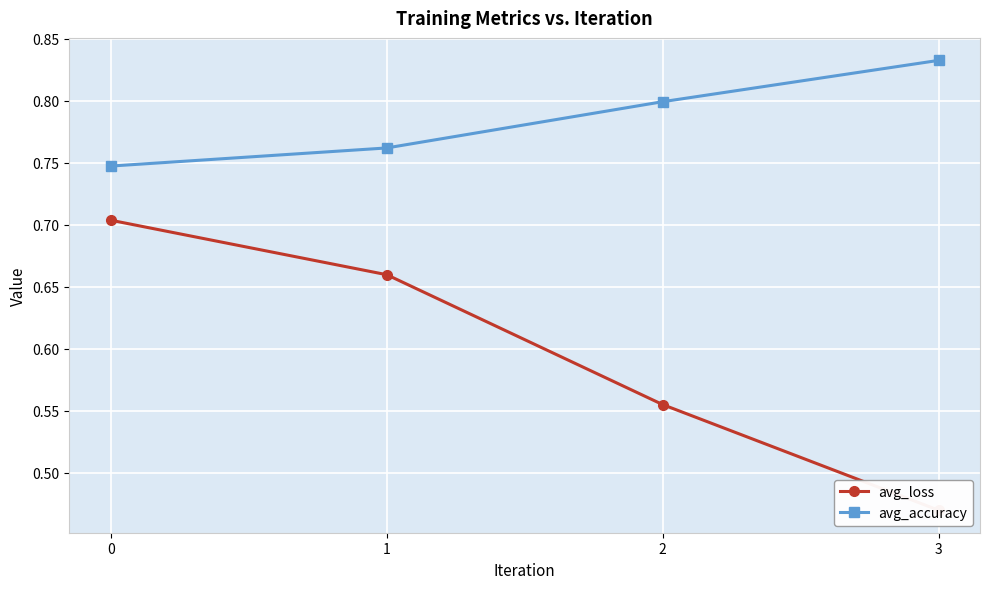

True or false: avg_accuracy and avg_loss cross at least once.

False